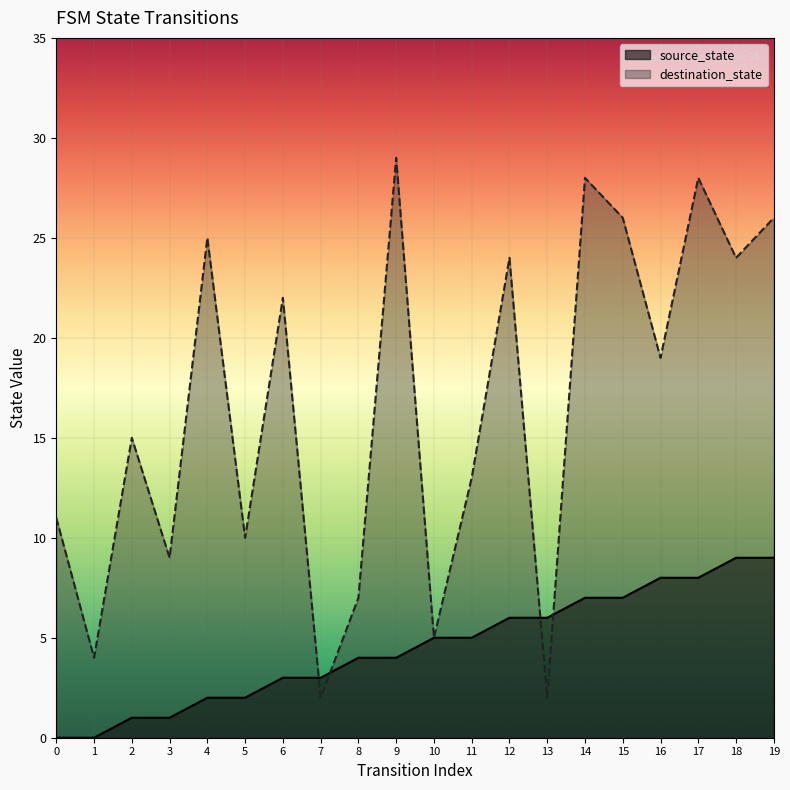

The value of source_state at 13 is 6. True or false?

True